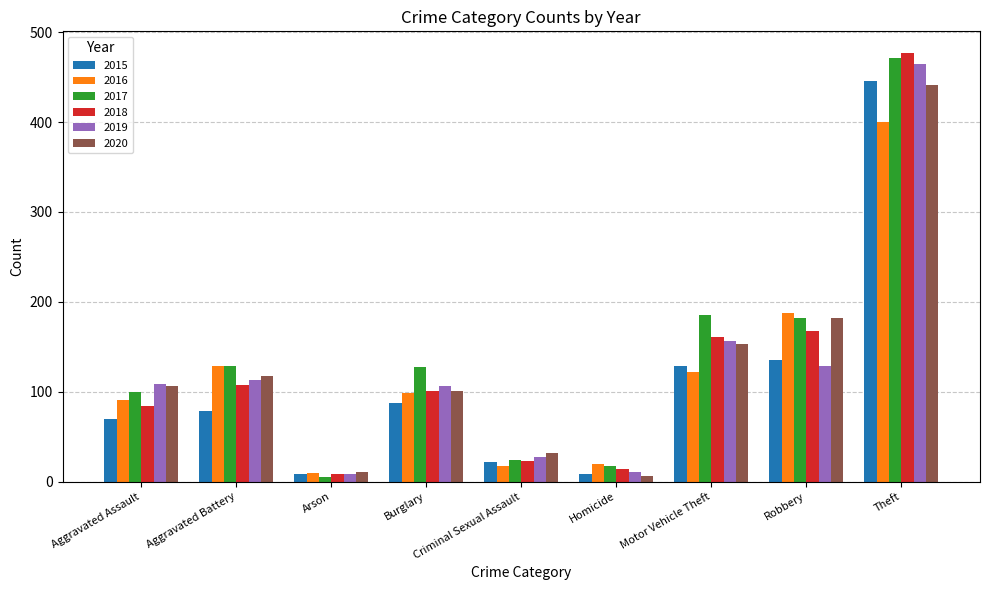

What is the difference between the 2016 values at Theft and Aggravated Battery?

271